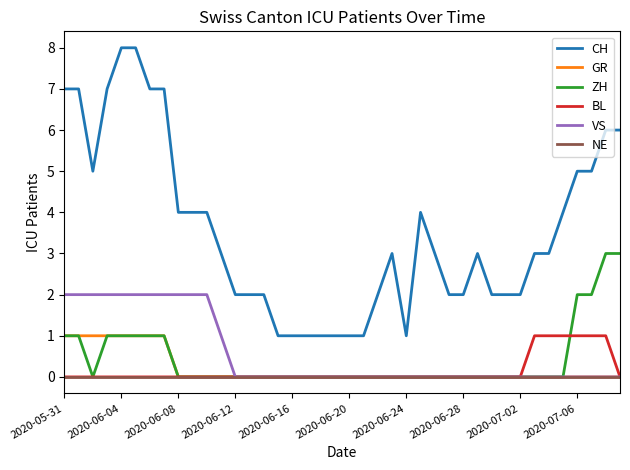

What is the maximum value shown in the chart?

8